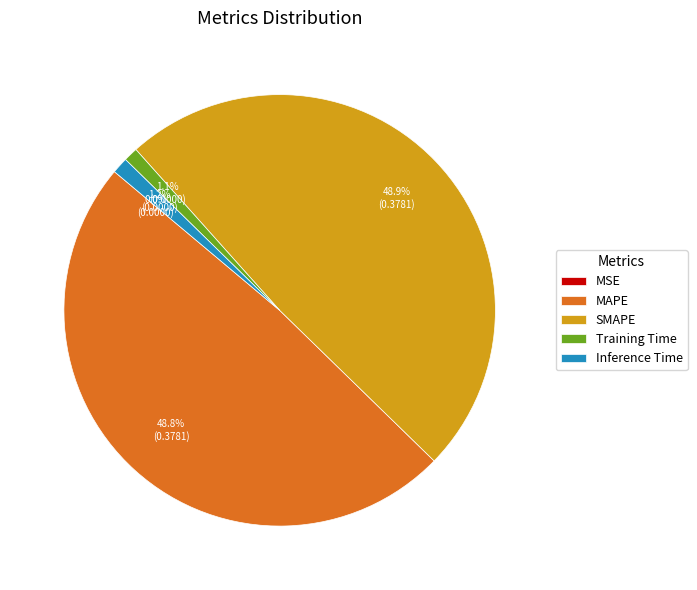

Does MAPE account for over 50% of the chart?

No